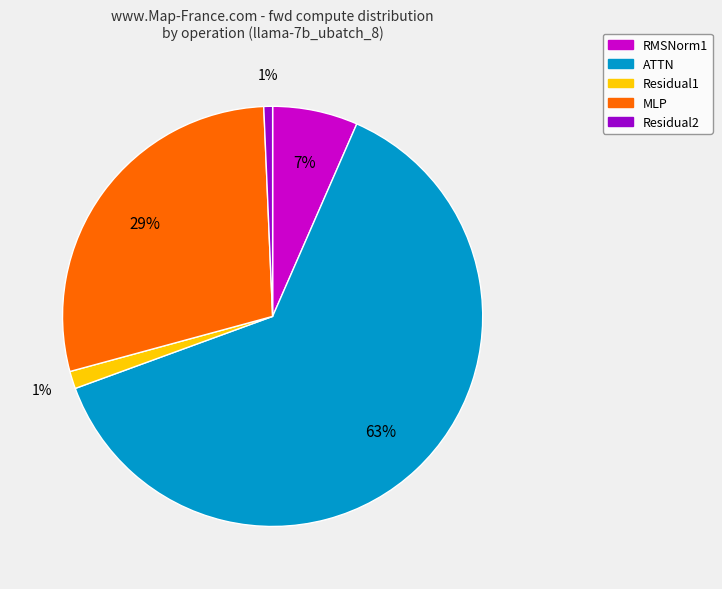

Do MLP and Residual1 together represent more than half of the pie?

No